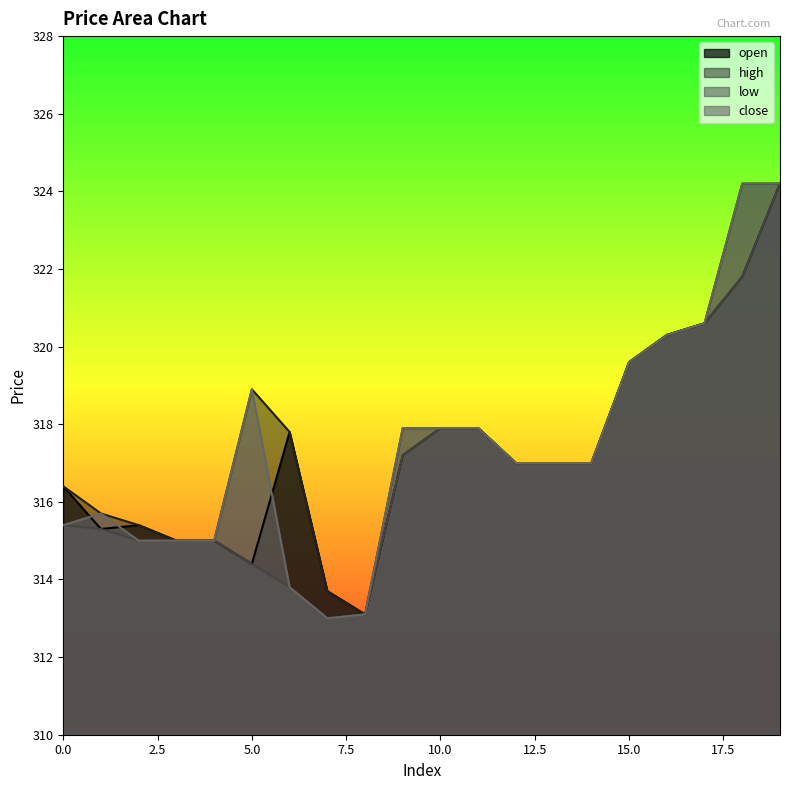

At how many categories does at least one series exceed 314?

18